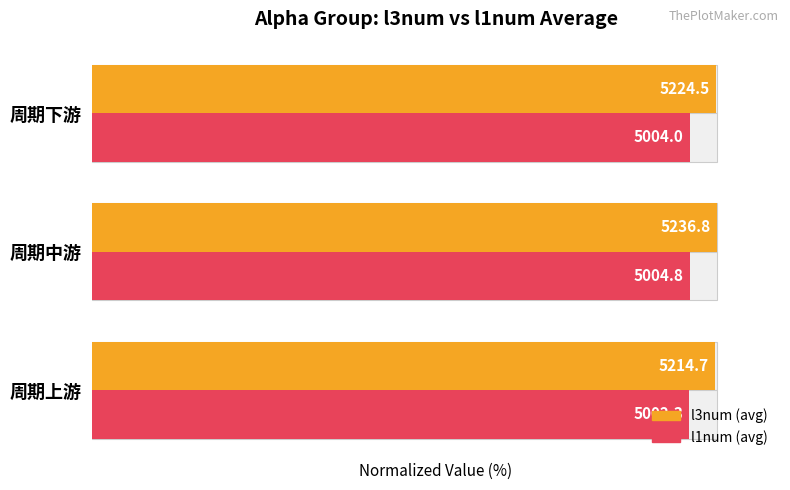

Which series has the widest spread of values?

l3num